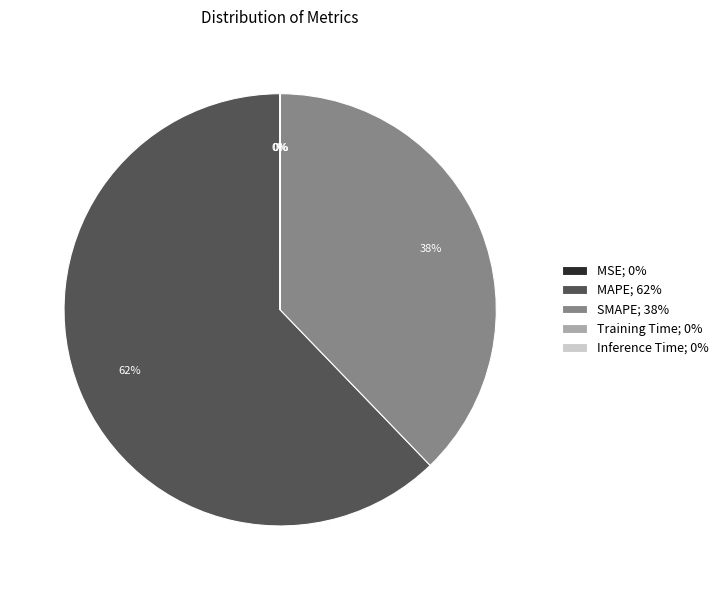

To the nearest percent, what portion does MAPE represent?

62%